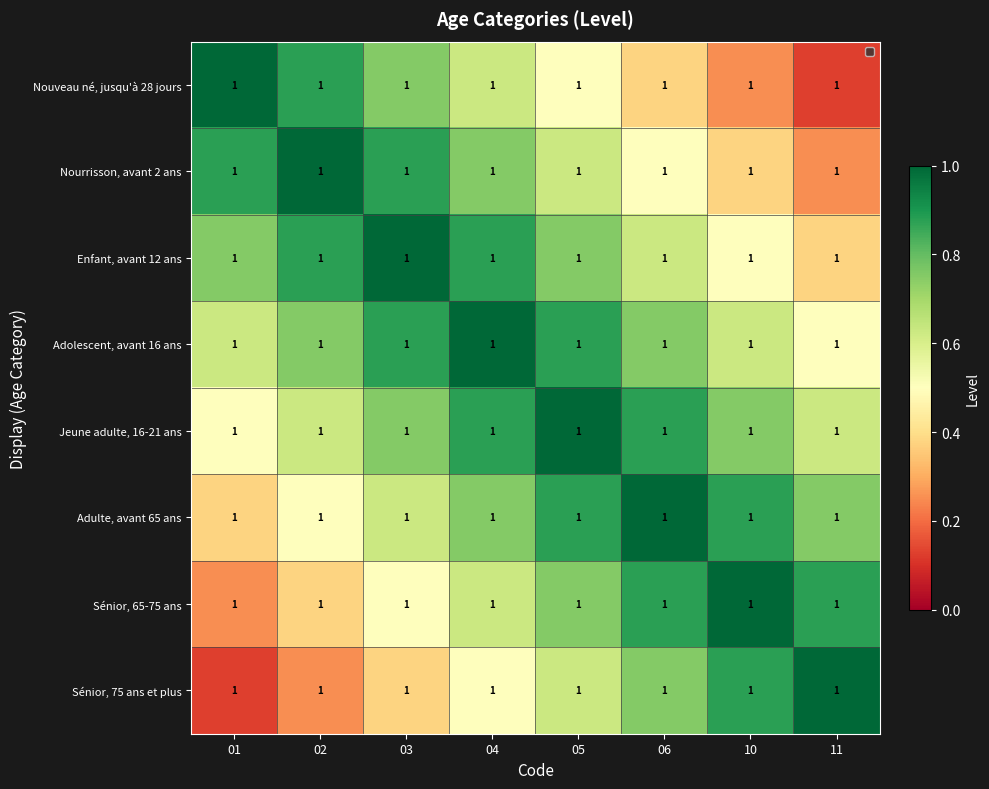

At how many categories does at least one series exceed 0?

8